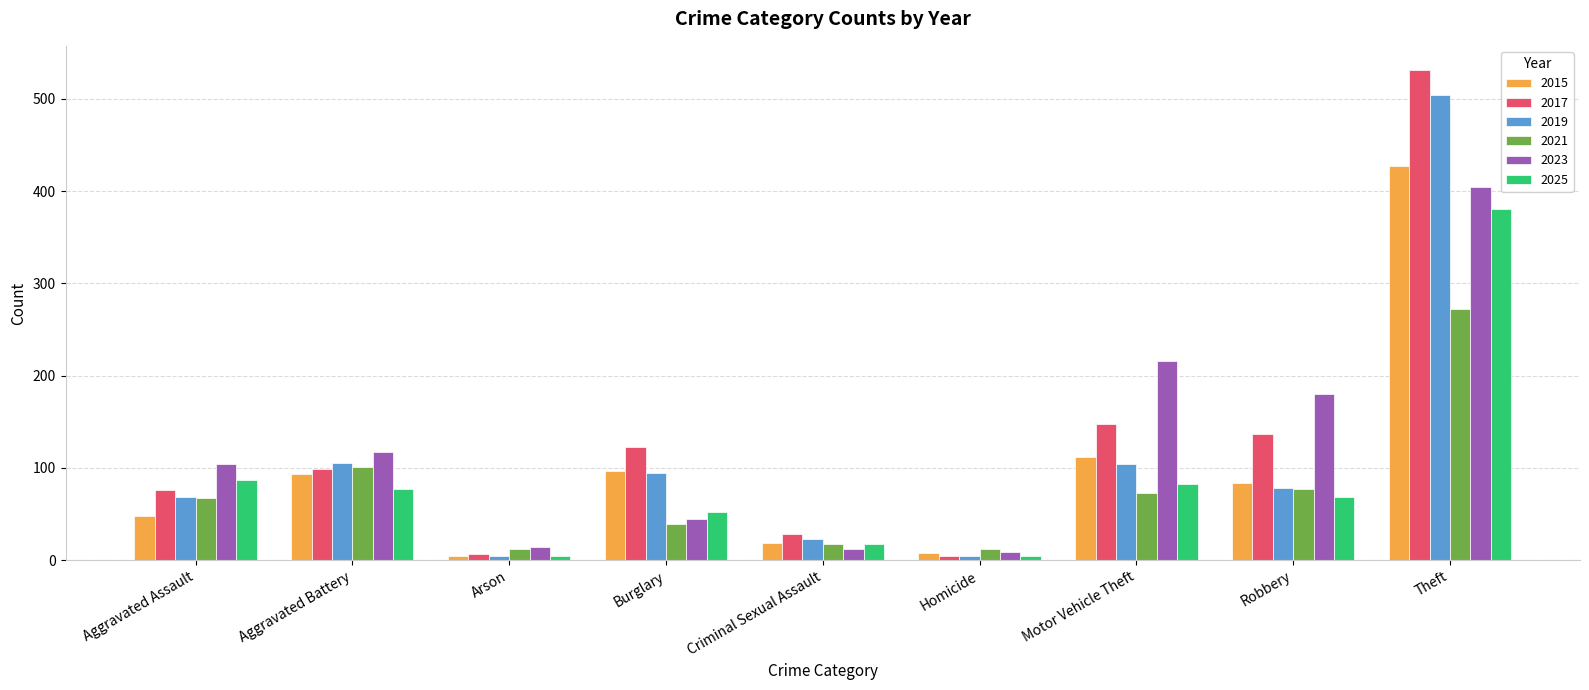

At which category is the sum across all series the highest?

Theft